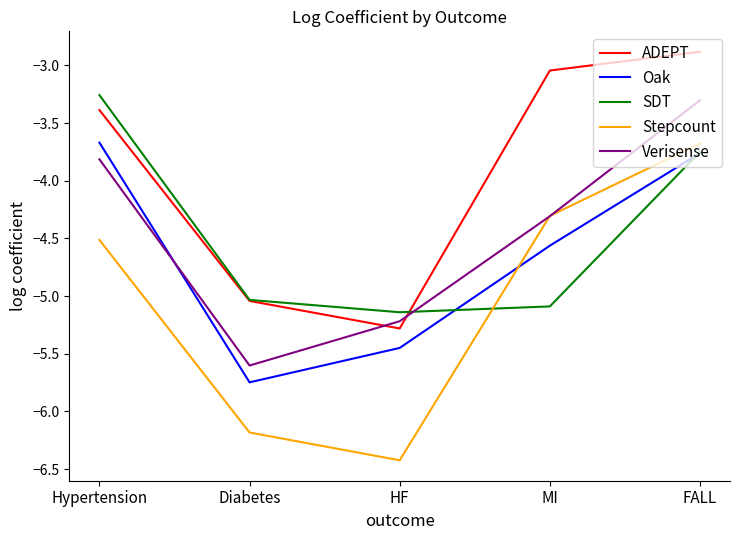

The value of ADEPT at HF is -2.1. True or false?

False